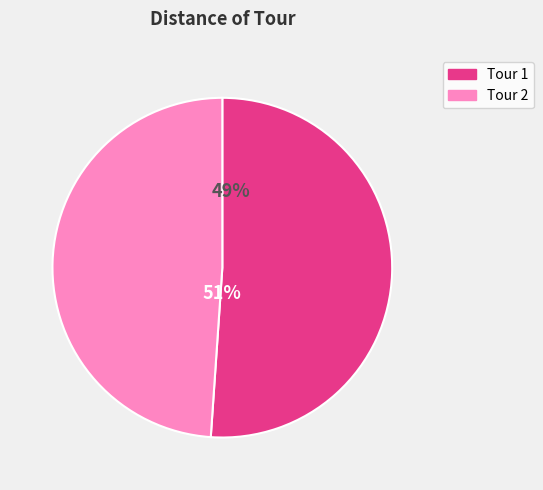

What is the total percentage of Tour 2 and Tour 1?

100.0%